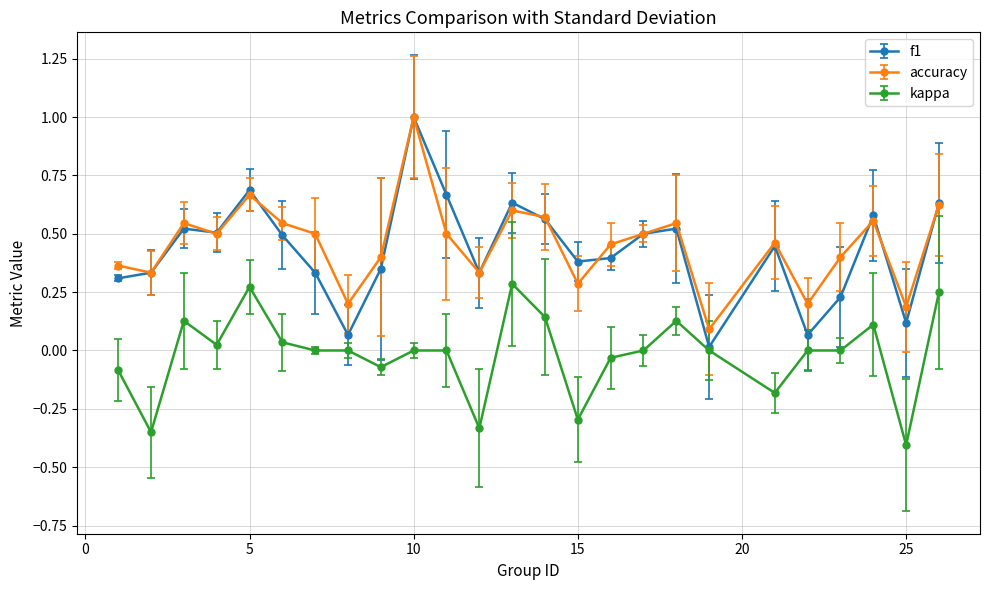

True or false: kappa has more than 0 points higher than both neighbors.

True